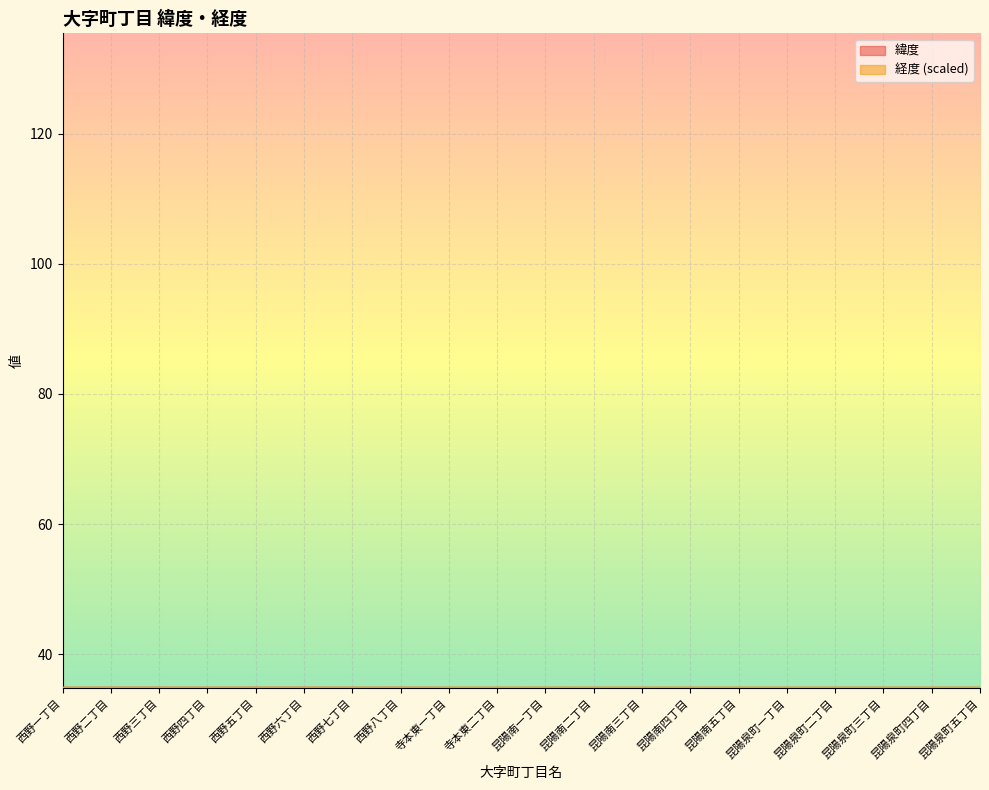

Which series changed the most between 西野一丁目 and 西野七丁目?

緯度